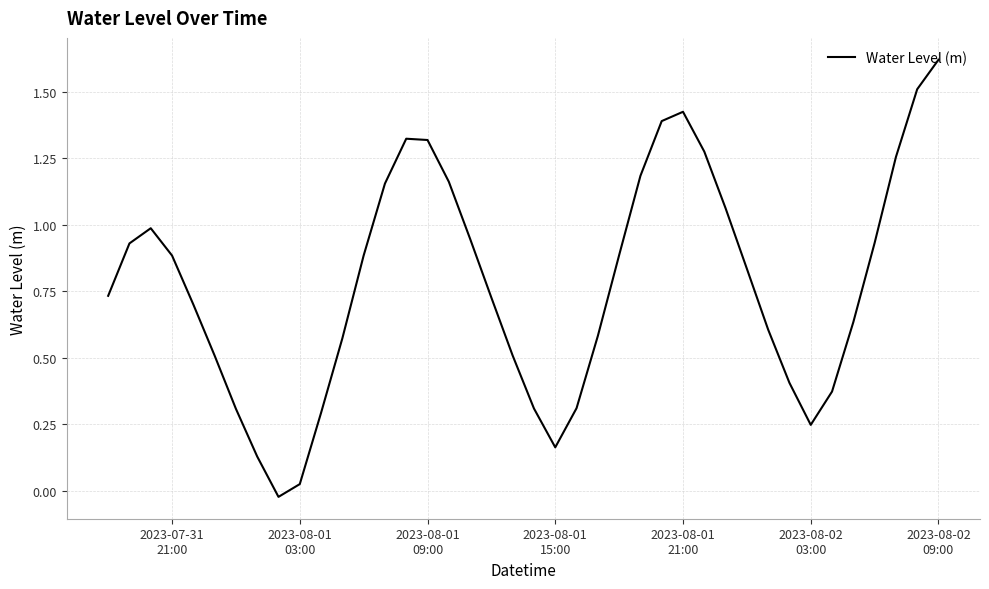

True or false: the data has more than 0 interior local peaks.

True